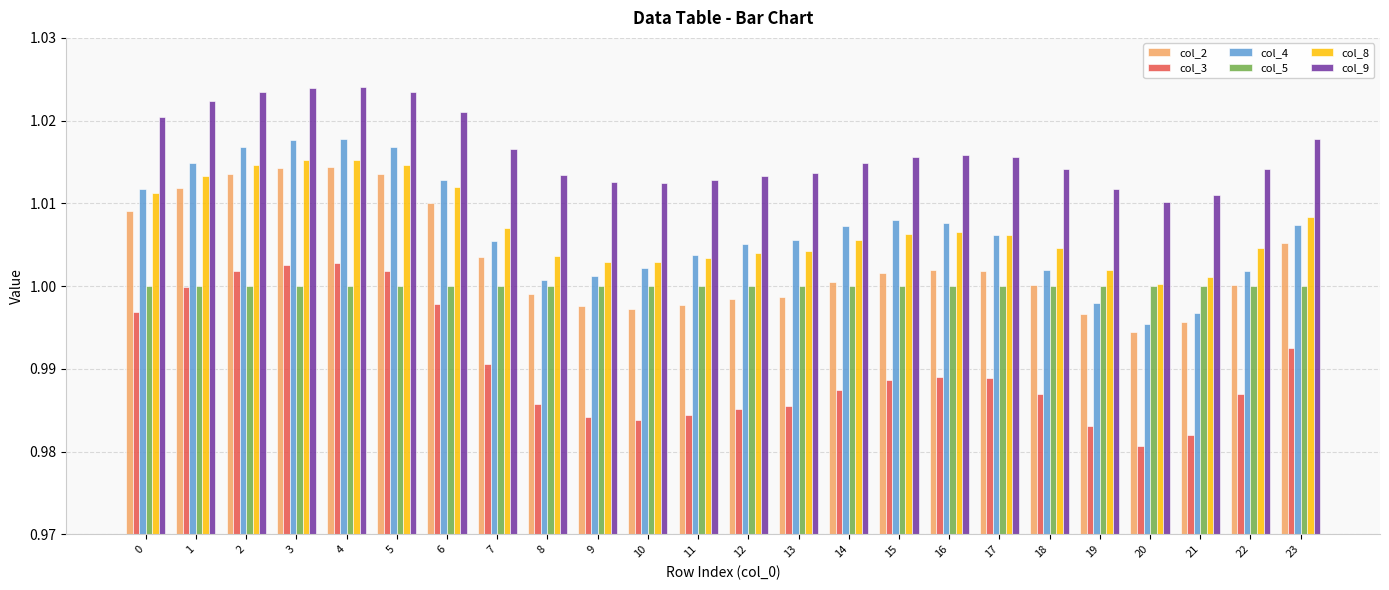

How many bars are there in total?

144